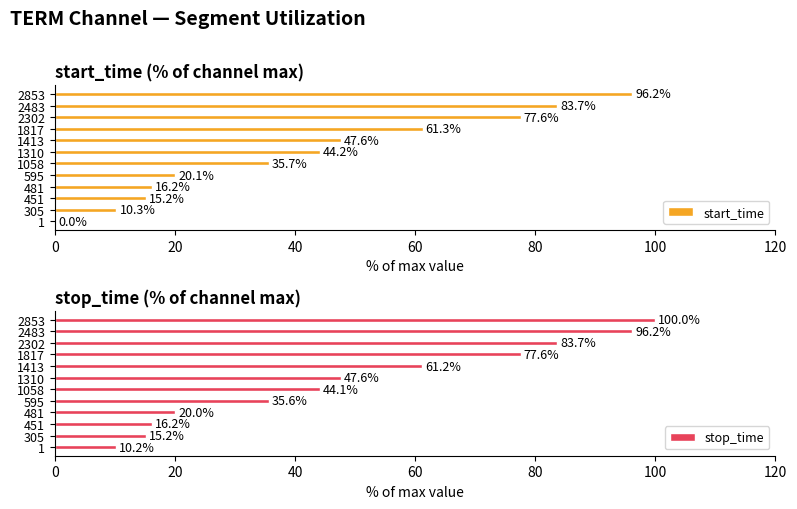

What value does the start_time series have at 481?

16.2